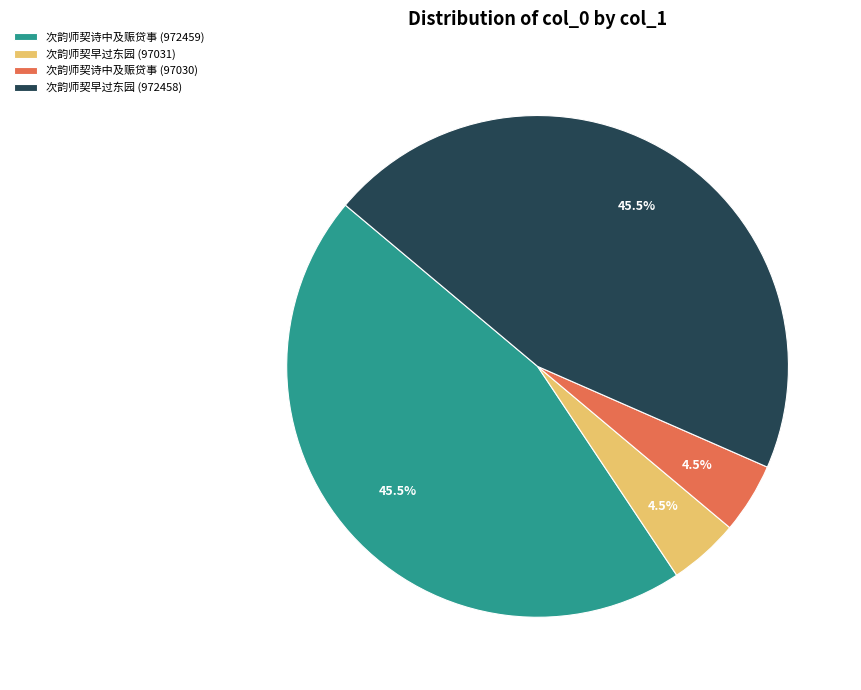

Which has a higher value, 次韵师契早过东园 (97031) or 次韵师契诗中及赈贷事 (972459)?

次韵师契诗中及赈贷事 (972459)